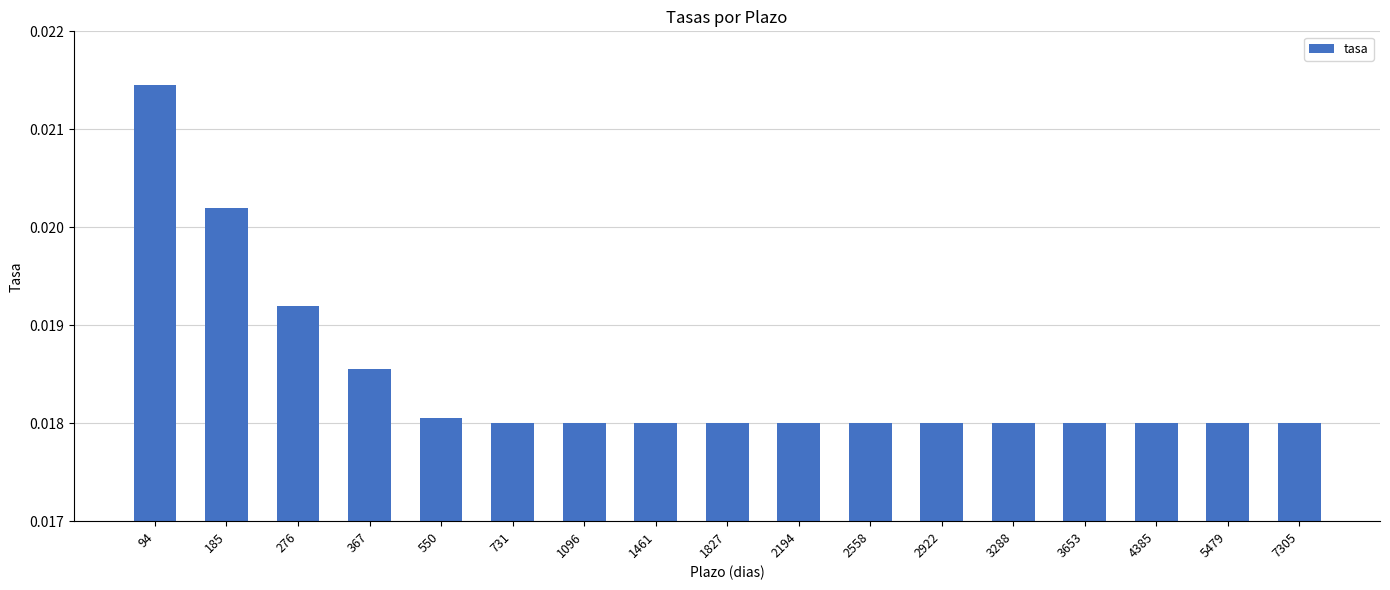

Count the values in the range 0 to 1.

17